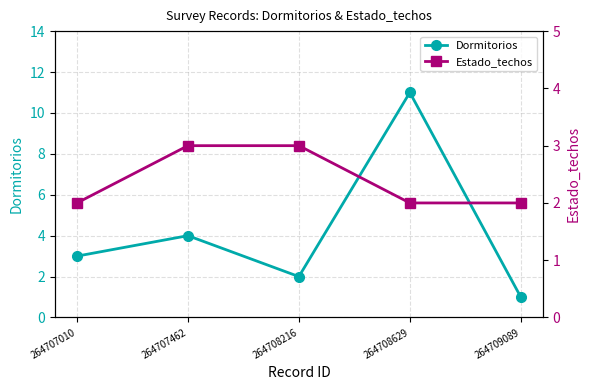

At which category does the chart reach its minimum across all series?

264709089